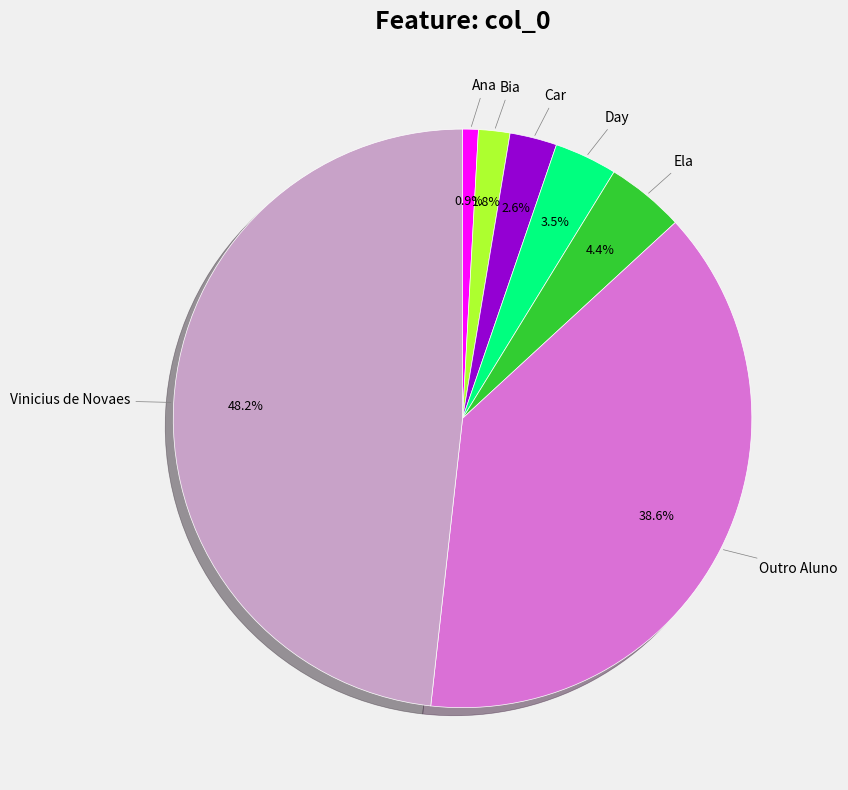

What is the smallest slice in the pie chart?

Ana